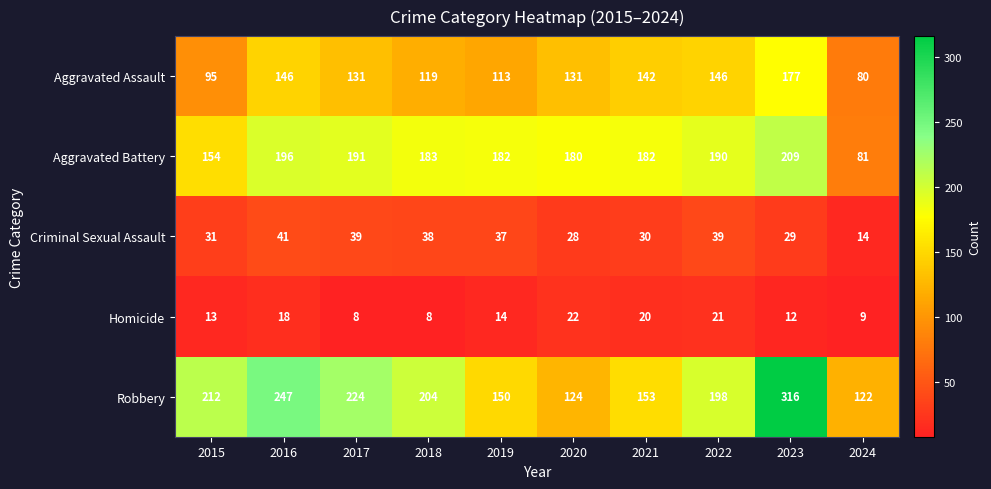

What is the difference between the Aggravated Assault values at 2019 and 2022?

33